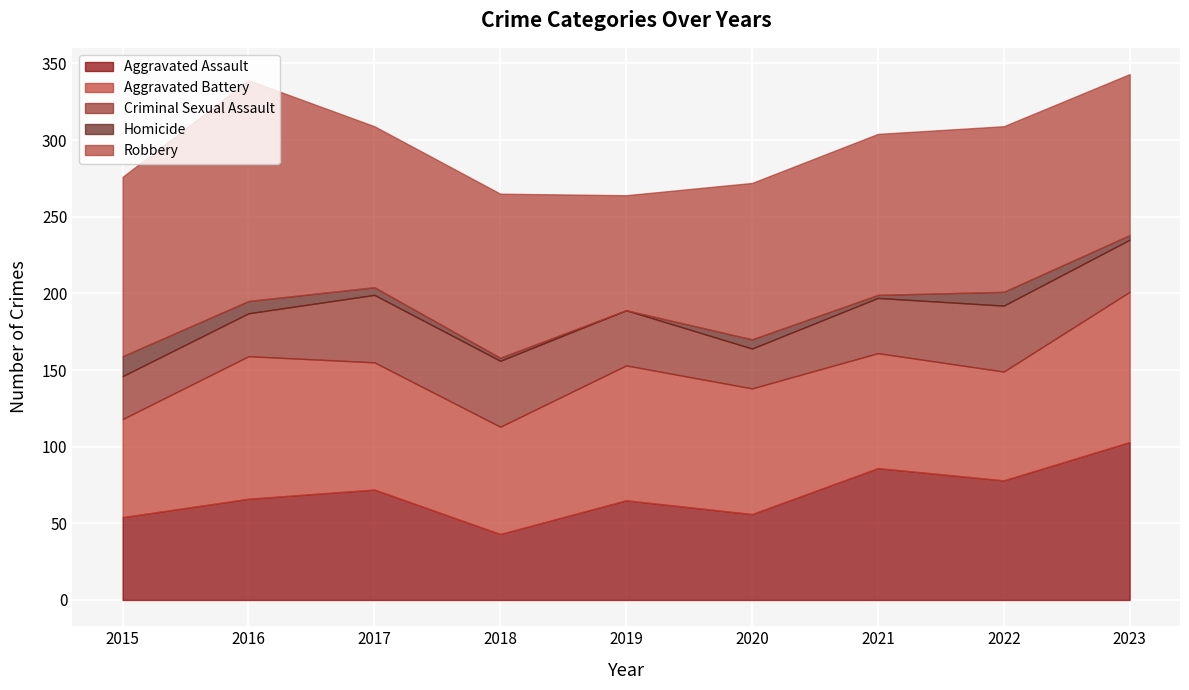

At which label does Aggravated Battery reach its peak?

2023